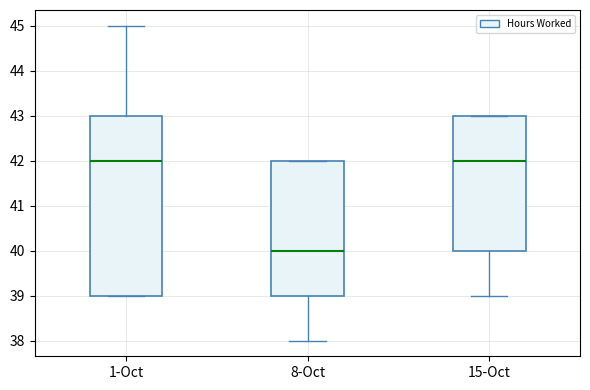

Where is the lower edge of the box for 15-Oct on the y-axis? The values are not printed on the chart, so give them approximately, as read against the axis.

40